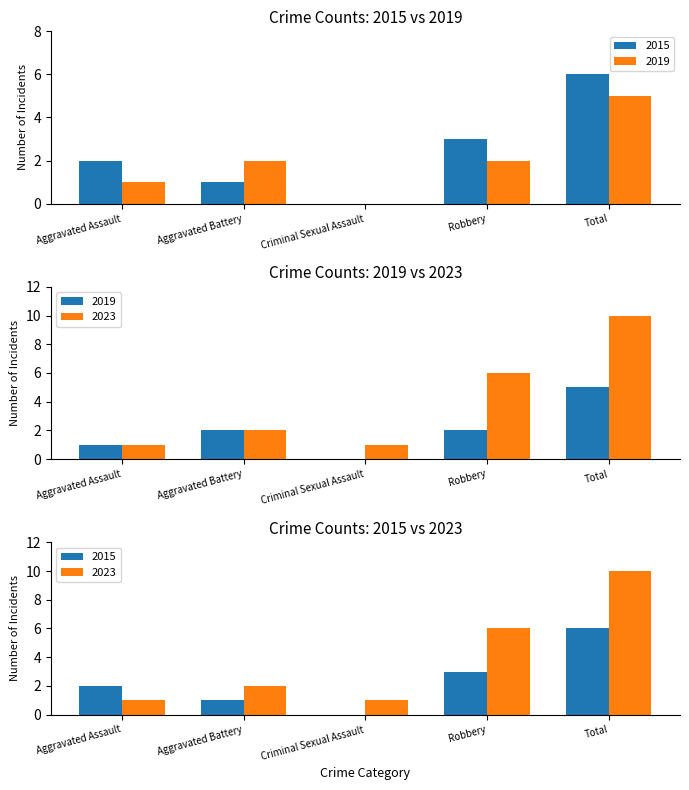

Reading left to right, what are all the values shown in this chart?

2015: Aggravated Assault=2	Aggravated Battery=1	Criminal Sexual Assault=0	Robbery=3	Total=6
2019: Aggravated Assault=1	Aggravated Battery=2	Criminal Sexual Assault=0	Robbery=2	Total=5
2023: Aggravated Assault=1	Aggravated Battery=2	Criminal Sexual Assault=1	Robbery=6	Total=10